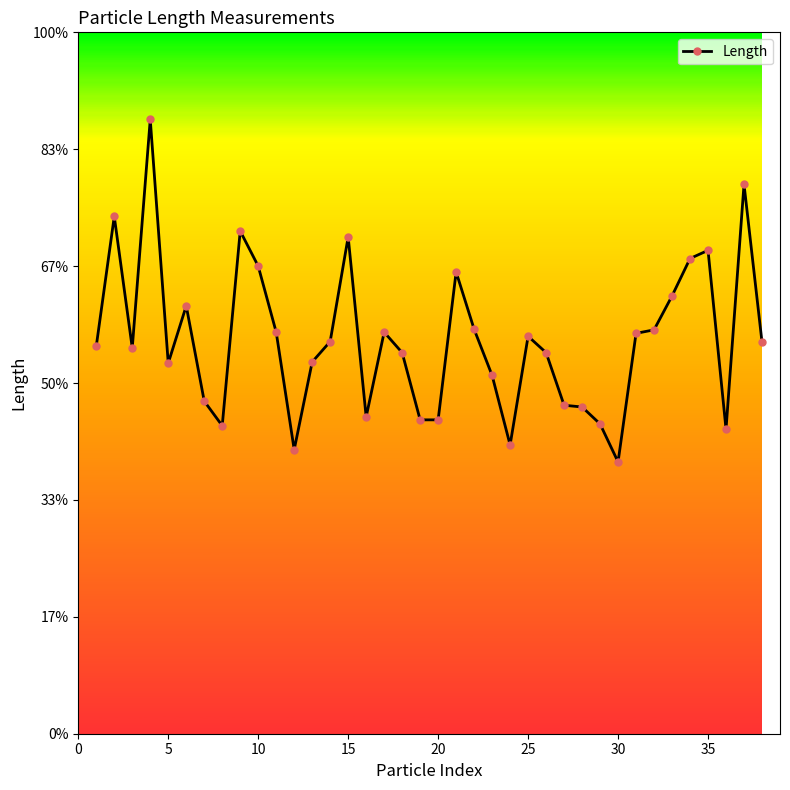

Does the chart have visible grid lines?

No